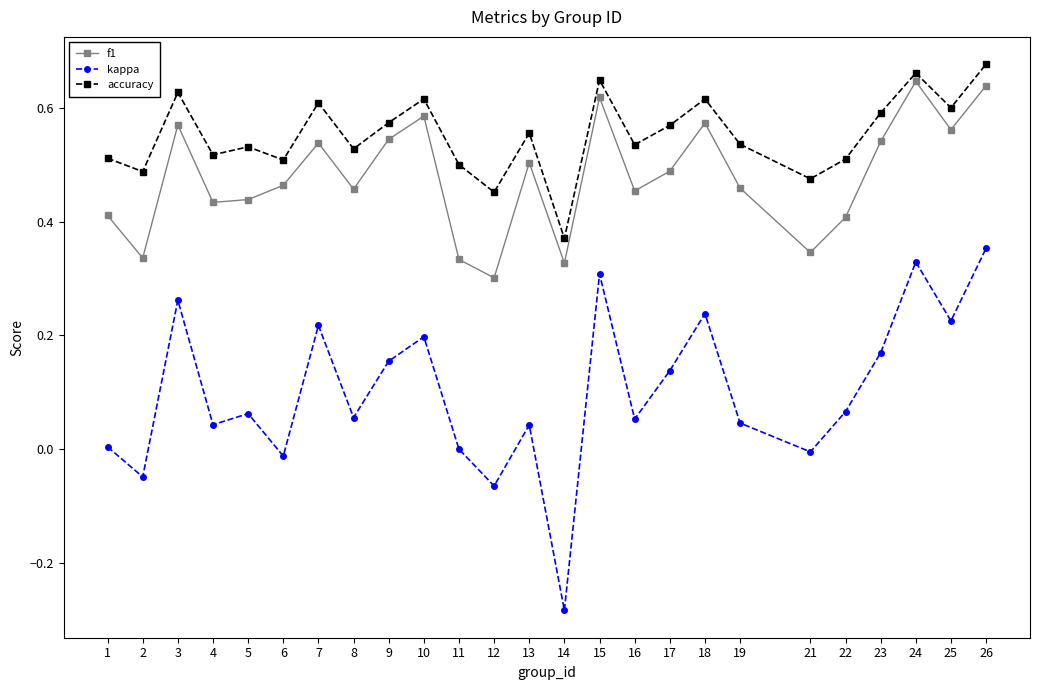

True or false: kappa and f1 cross at least once.

False